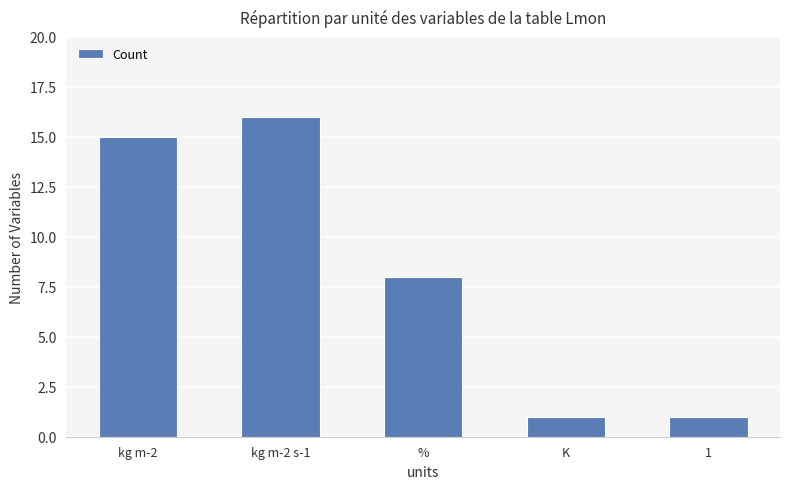

How many bars are there in total?

5